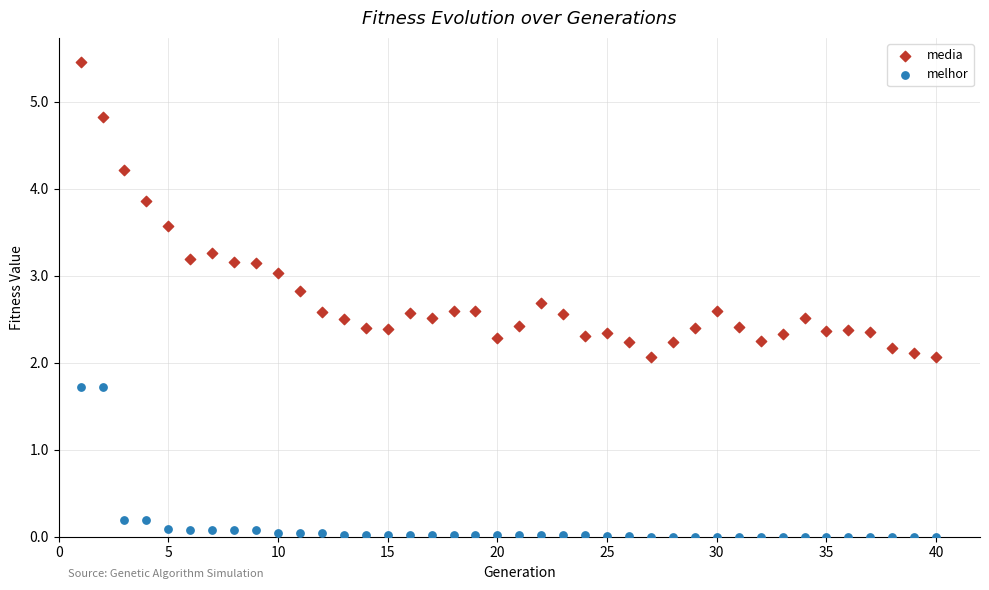

Which series reaches the maximum Y coordinate?

media